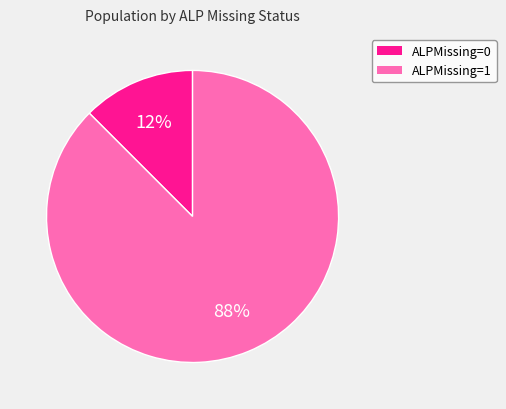

Count the number of slices in the pie.

2